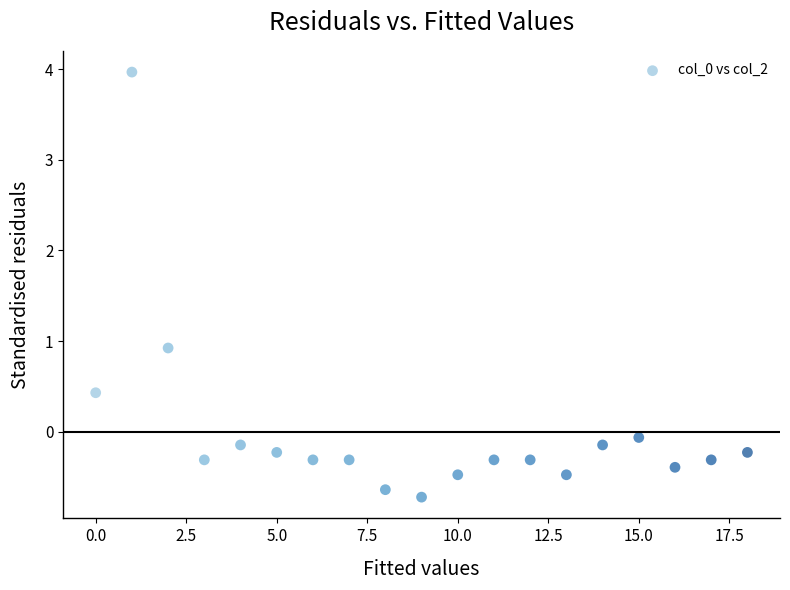

What Y value in the scatter plot is closest to 1?

0.9